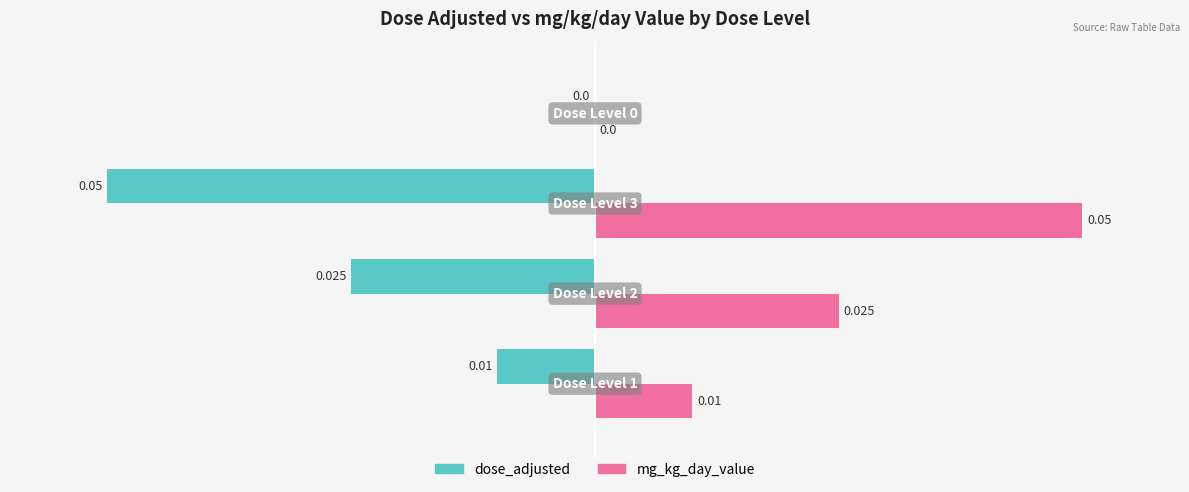

What are all the series names shown in the legend?

dose_adjusted, mg_kg_day_value